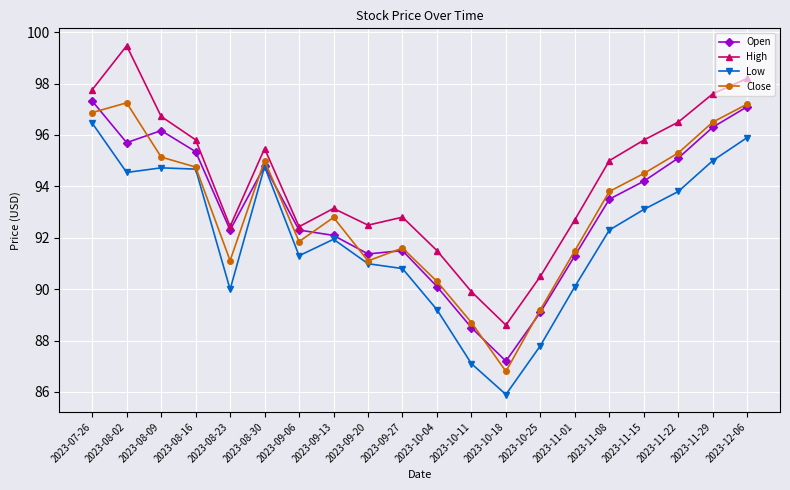

Which series has the largest total across all categories?

High